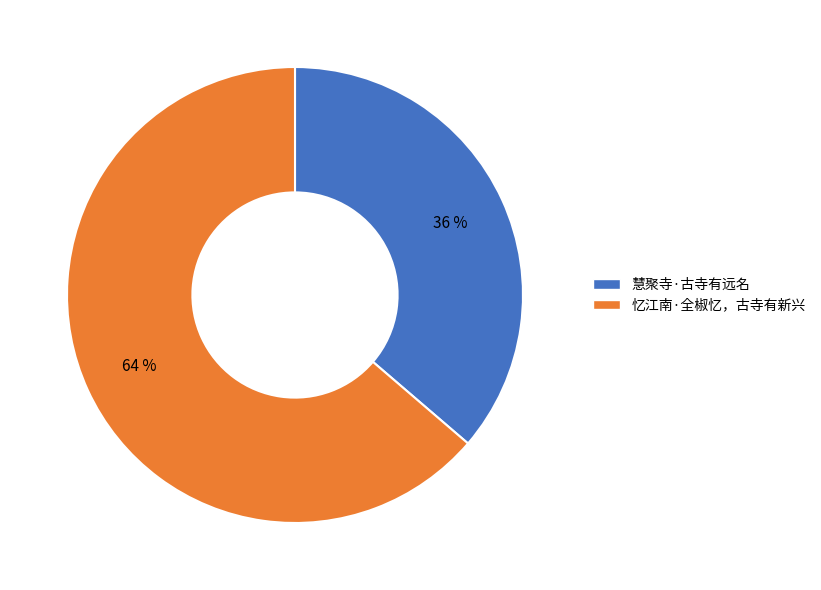

Which category accounts for the majority?

忆江南·全椒忆，古寺有新兴